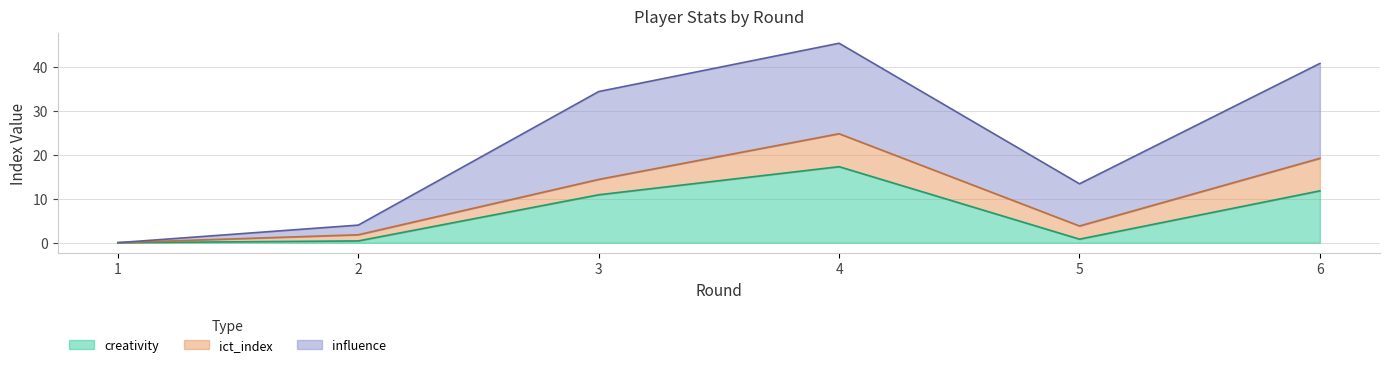

Which series has the widest spread of values?

influence